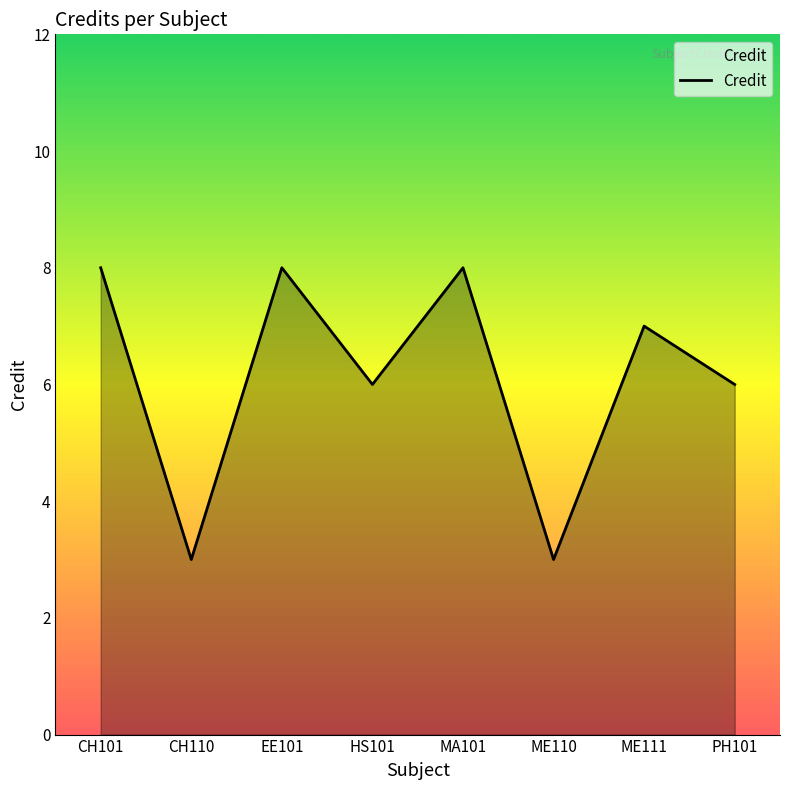

What is the maximum value shown in the chart?

8